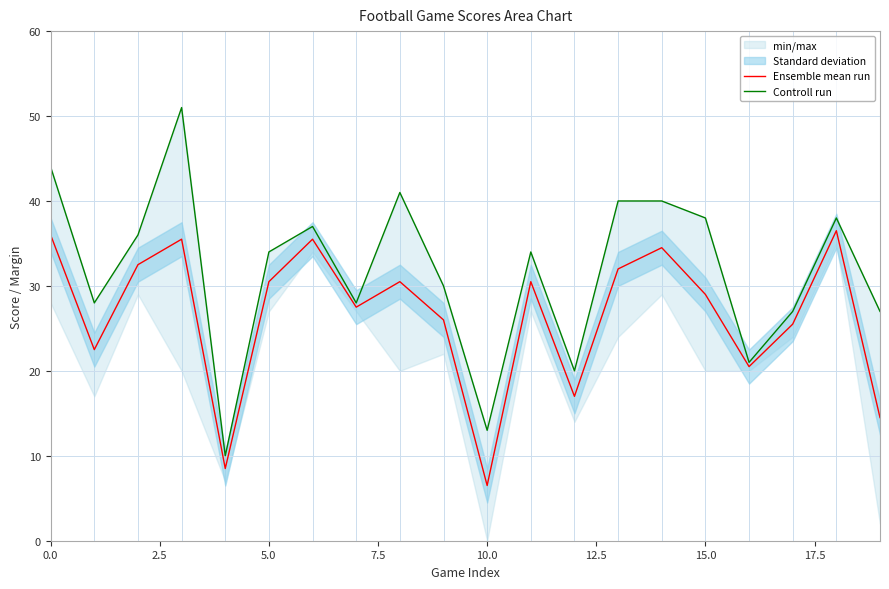

At how many categories does at least one series exceed 8?

20